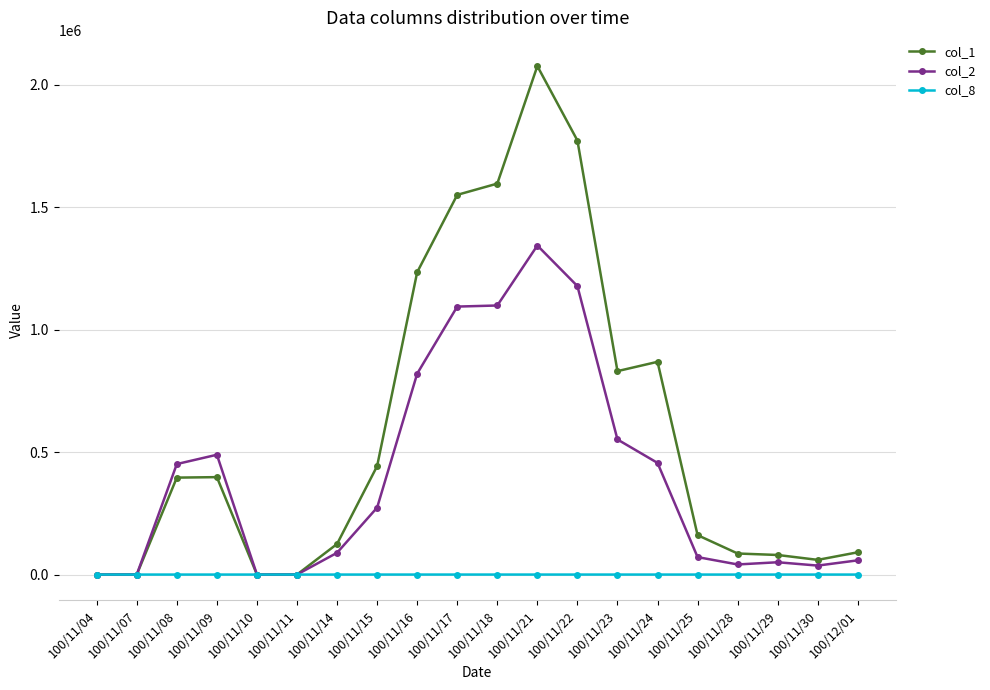

What are all the series names shown in the legend?

col_1, col_2, col_8